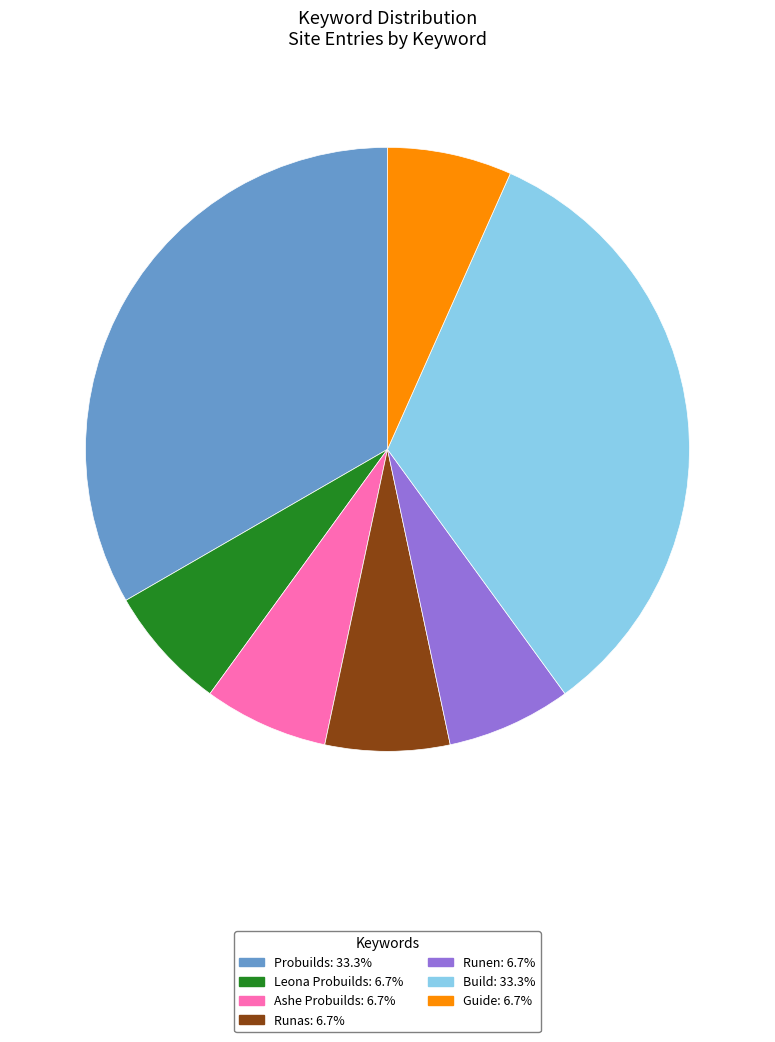

Do Guide and Runas together represent more than half of the pie?

No